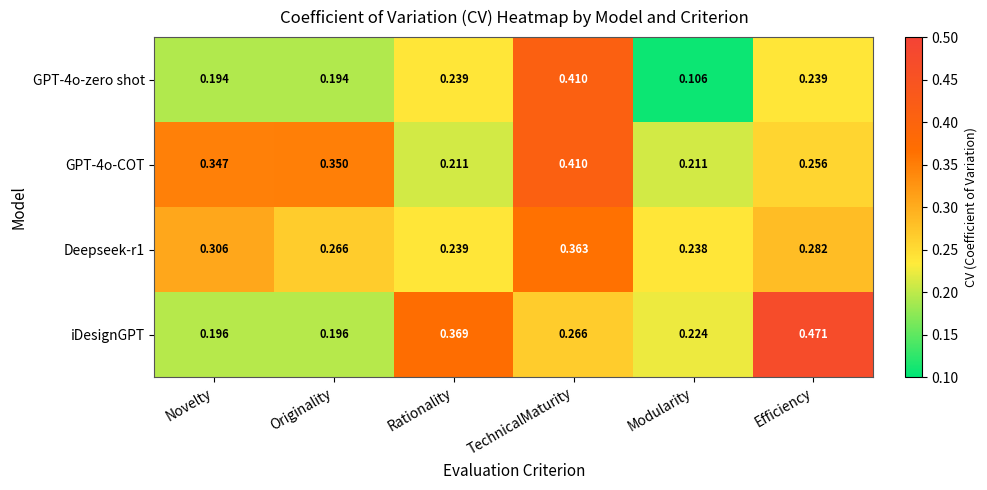

At which category is the sum across all series the highest?

TechnicalMaturity